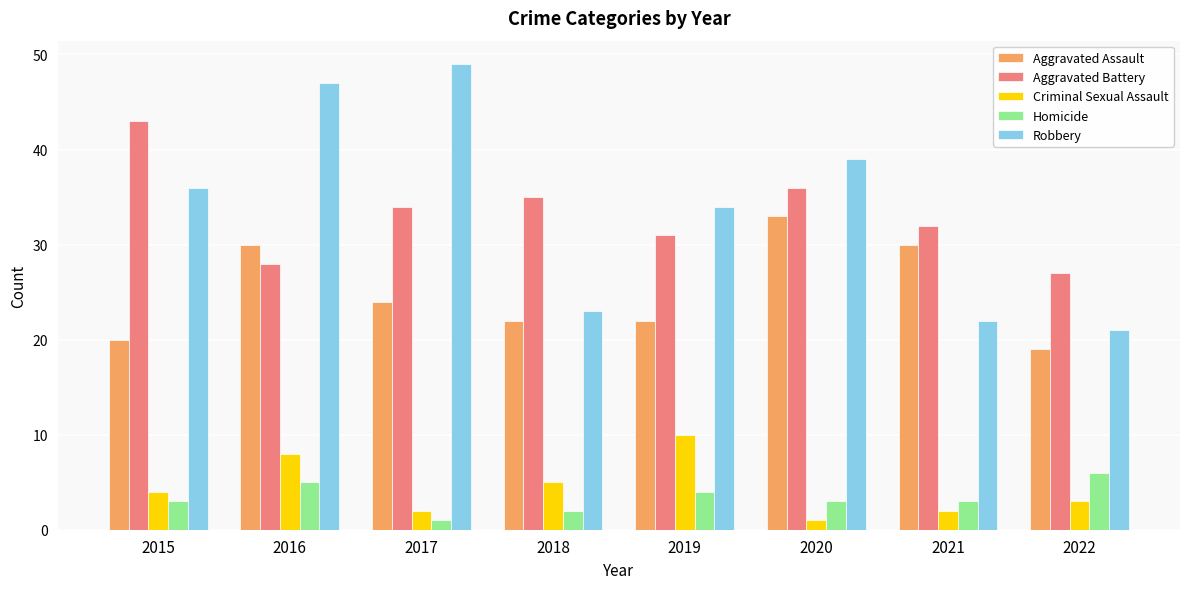

Which series has the largest range (max minus min)?

Robbery